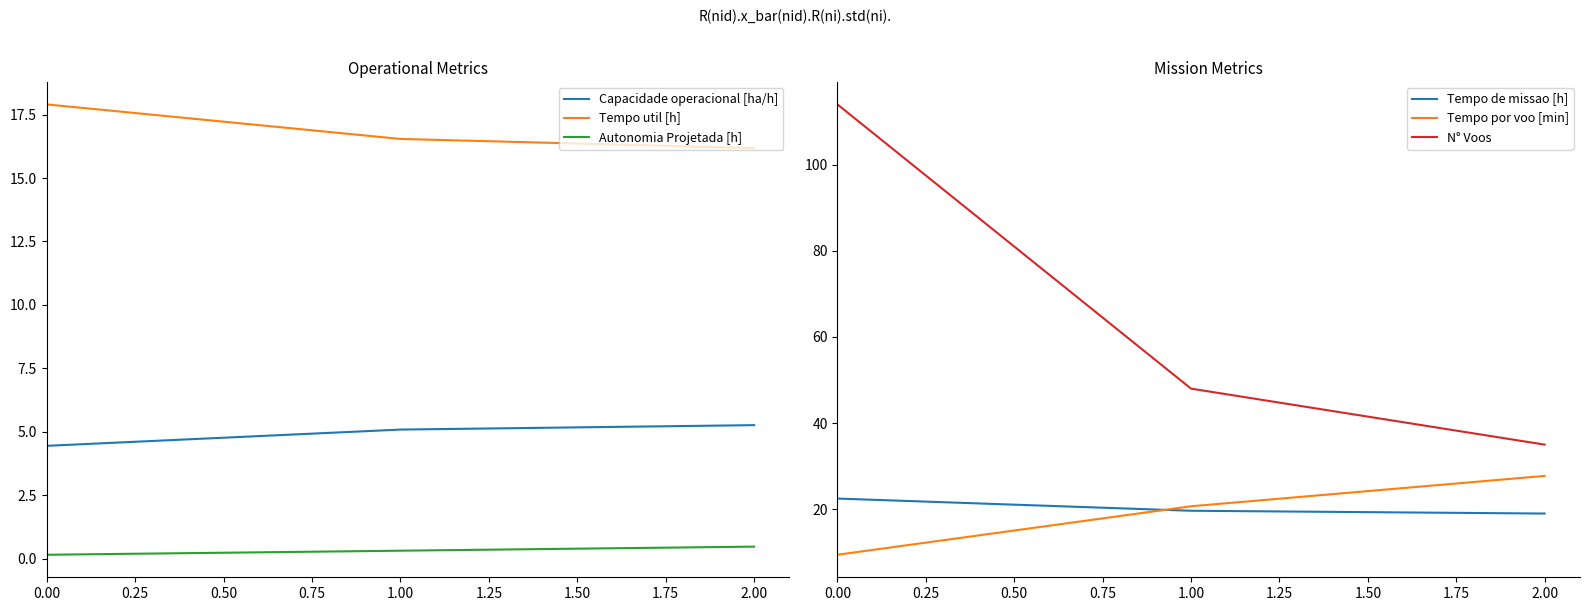

What is the value of the Tempo de missao [h] point at the 3rd from the left?

19.0